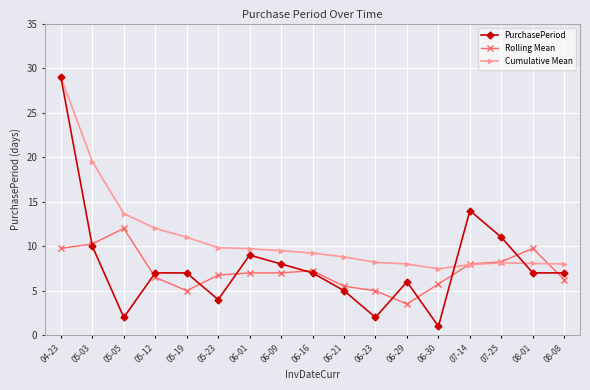

At which category is the sum across all series the highest?

04-23